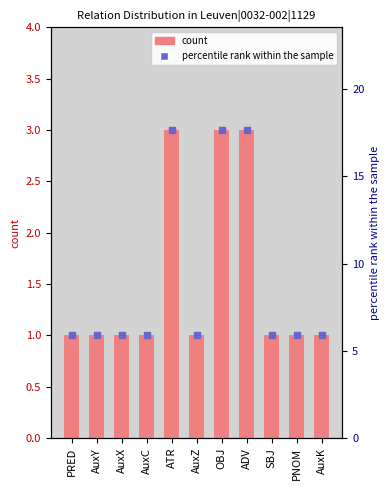

Is the value of count at ADV greater than the value of percentile rank within the sample at ATR?

No